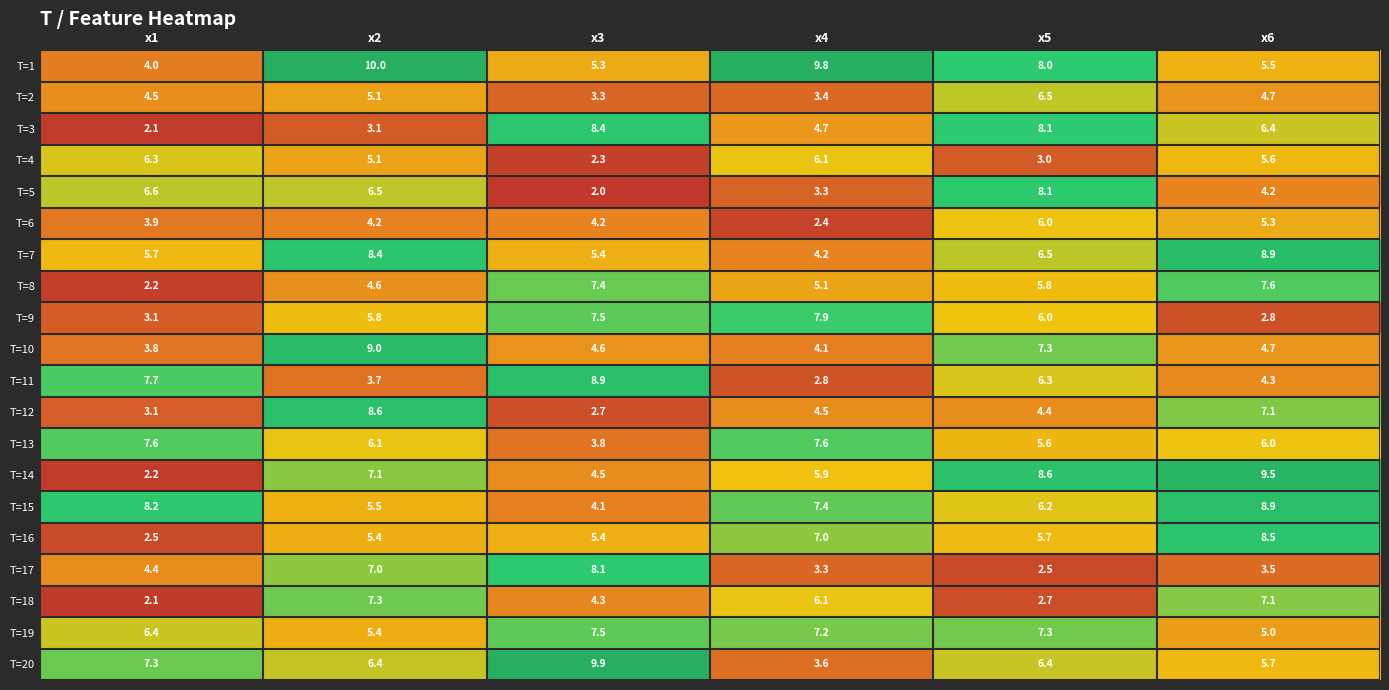

Is it true that T=9 equals 5.8 at x2?

True